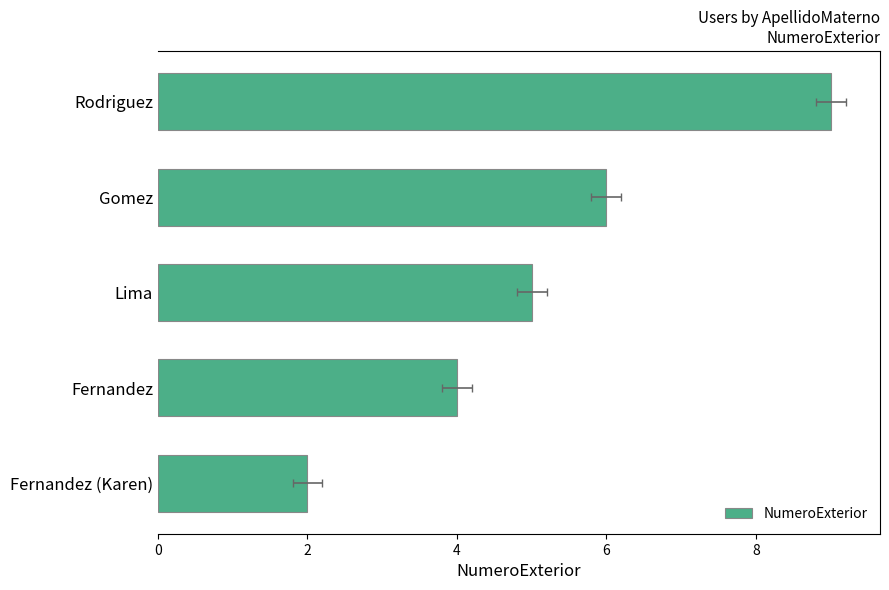

Reading left to right, extract all data points from this chart.

2	4	5	6	9